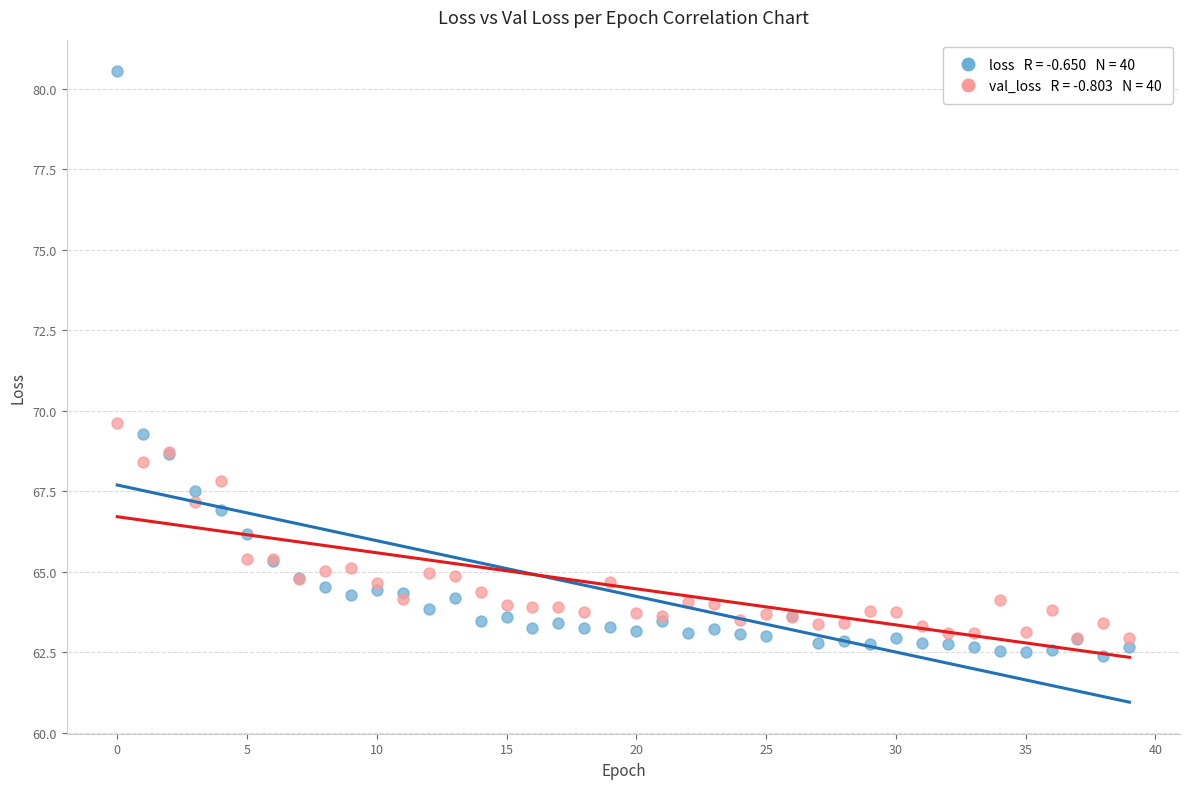

Across all series, what Y value is closest to 71?

69.6